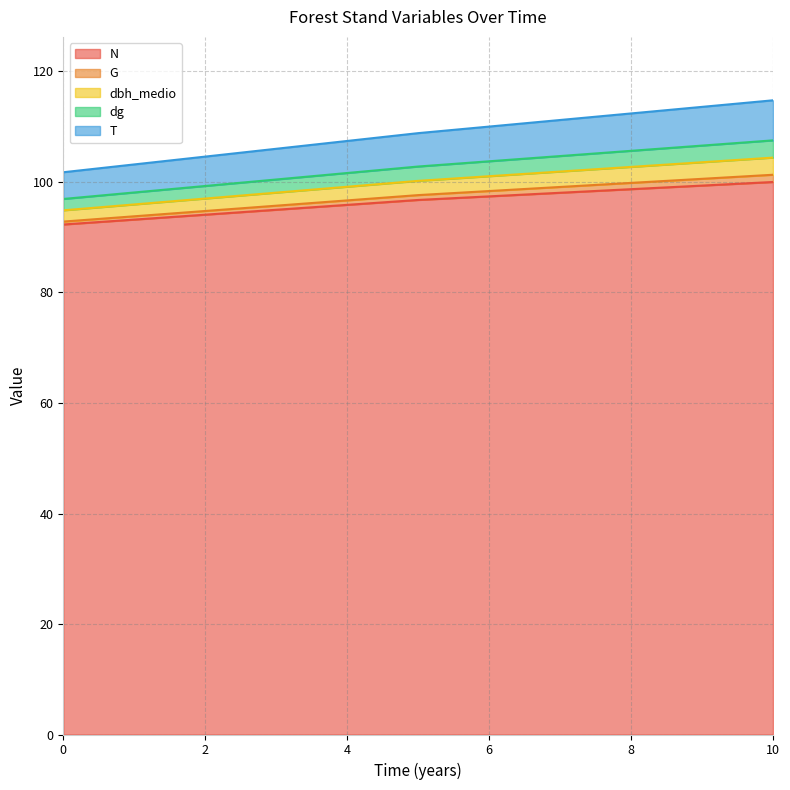

What is the difference between the highest and lowest values at 10?

14.8